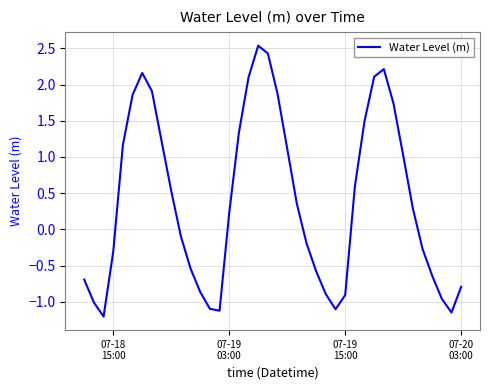

What is the minimum value shown in the chart?

-1.2